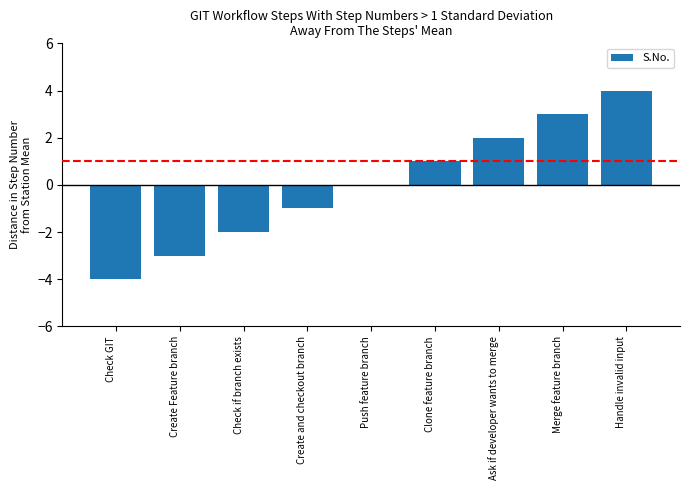

Is it true that the value at Check GIT is -4?

True